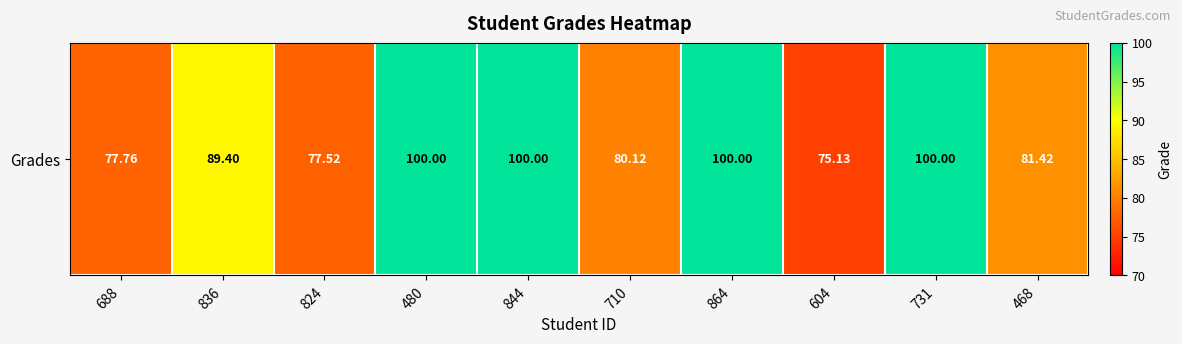

What is the minimum value shown in the chart?

75.1